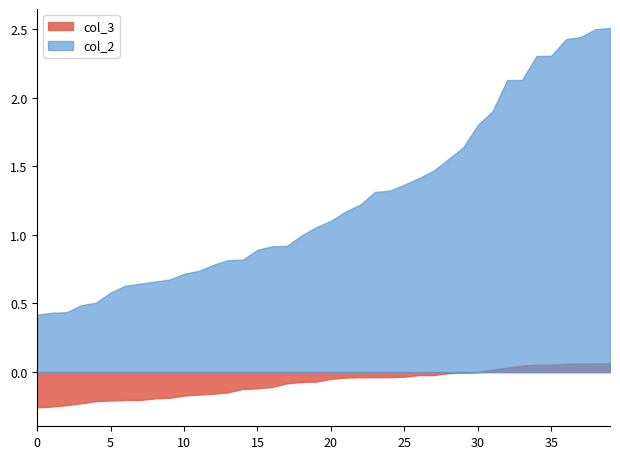

How many lines are shown in the chart?

2